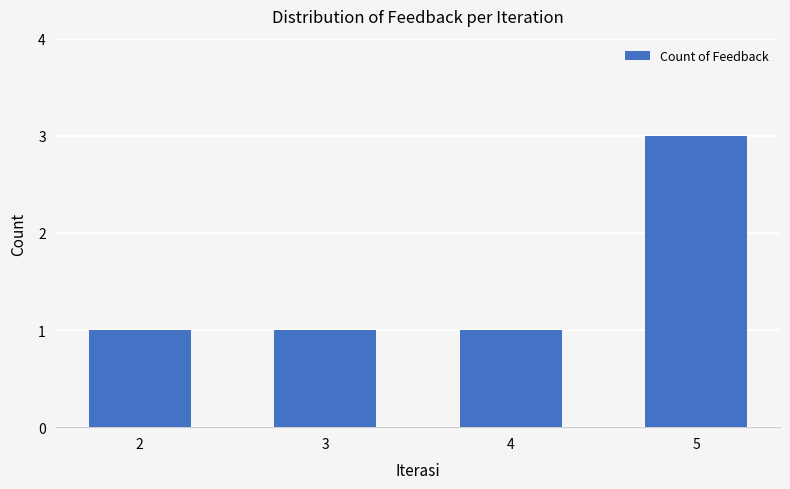

Is it true that the value at 3 is 0?

False